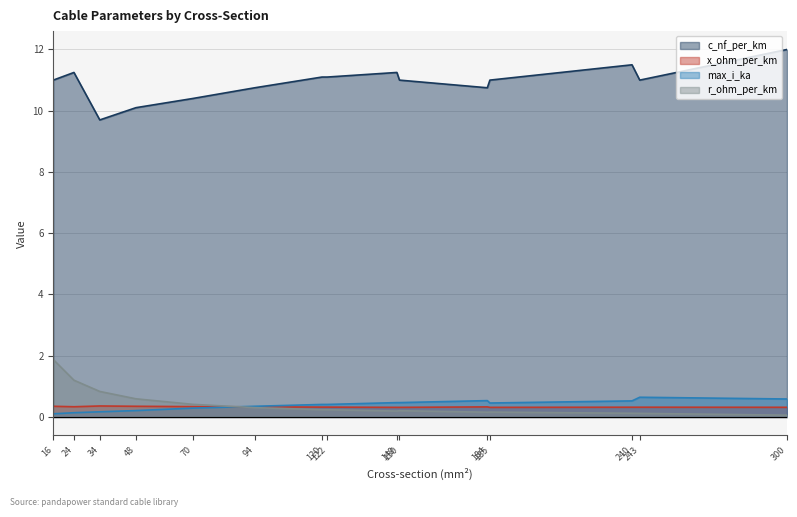

What value does the x_ohm_per_km series have at 184?

0.3